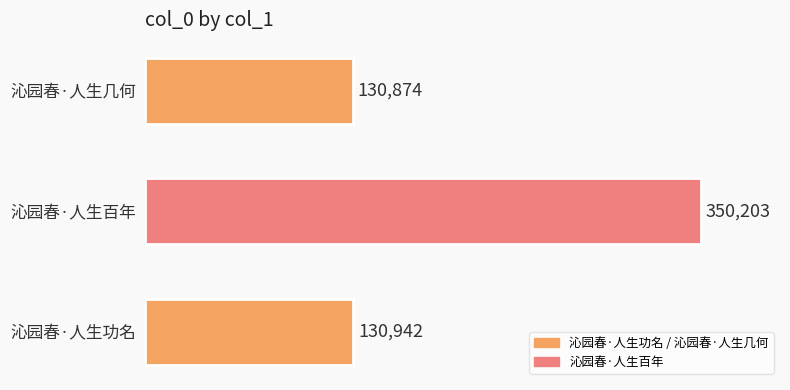

At which category does the chart reach its minimum across all series?

沁园春·人生几何